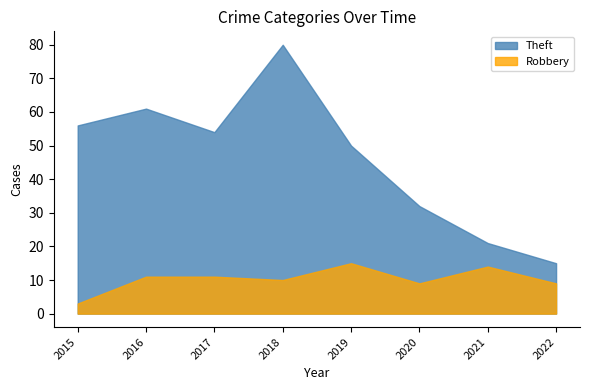

What is the sum of the Robbery values at 2016 and 2018?

21